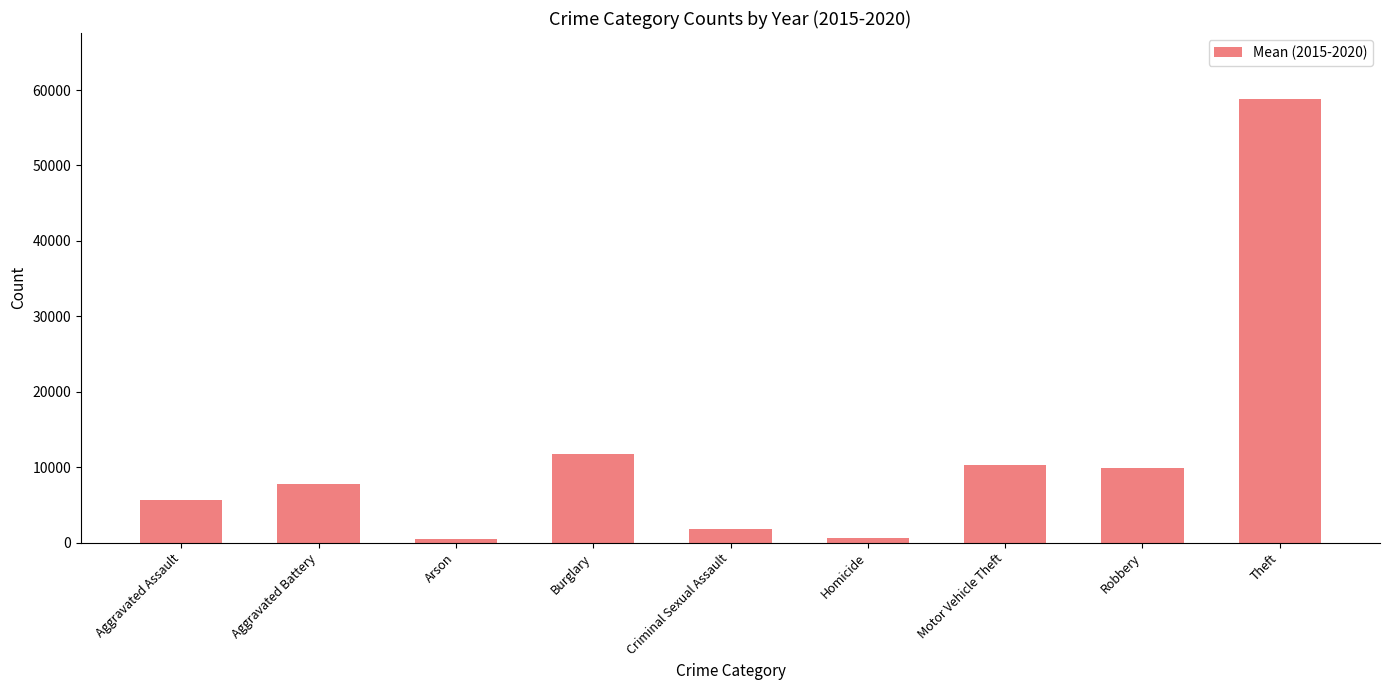

What is the sum of all values?

107051.0